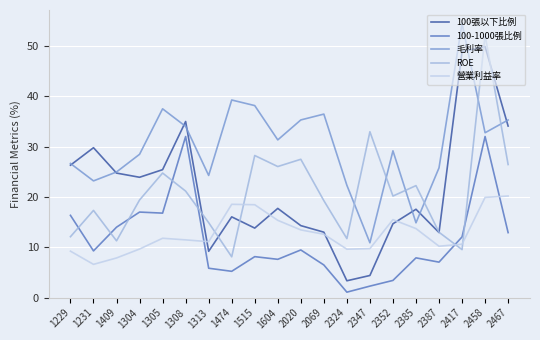

True or false: 營業利益率 and 100-1000張比例 cross at least once.

True